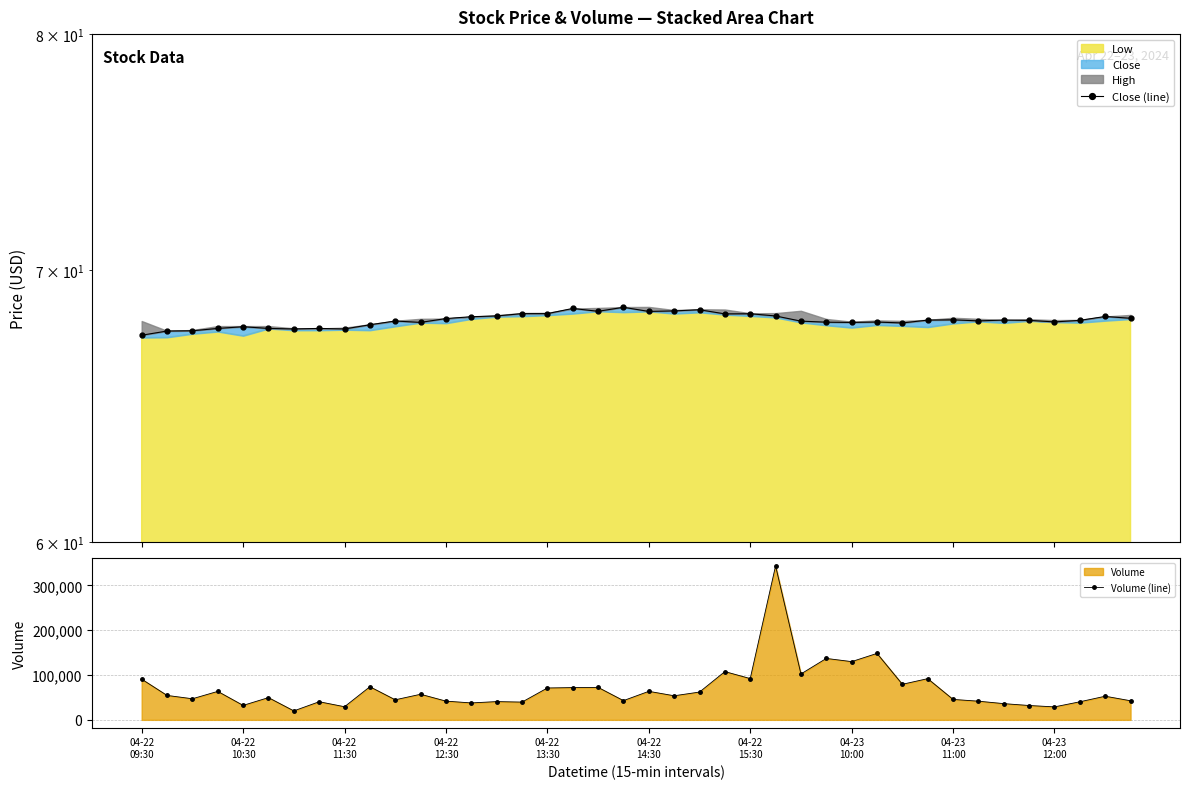

What is the difference between the highest and lowest values at 18?

72407.6